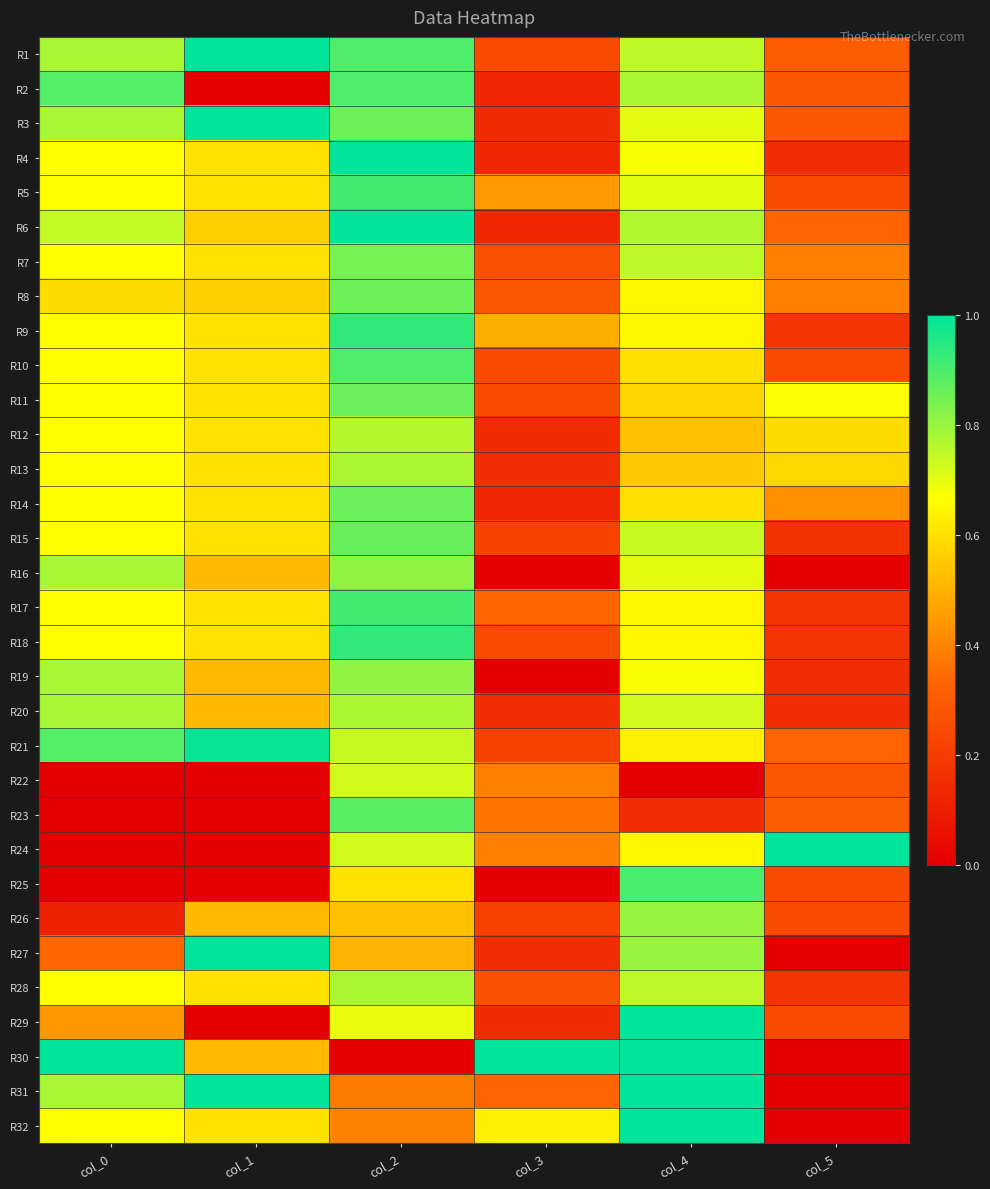

How many series are shown in this chart?

32